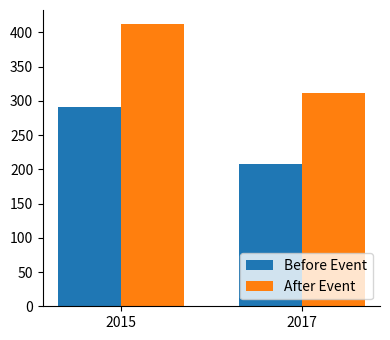

Read the After Event value at 2015, to the nearest 10.

410